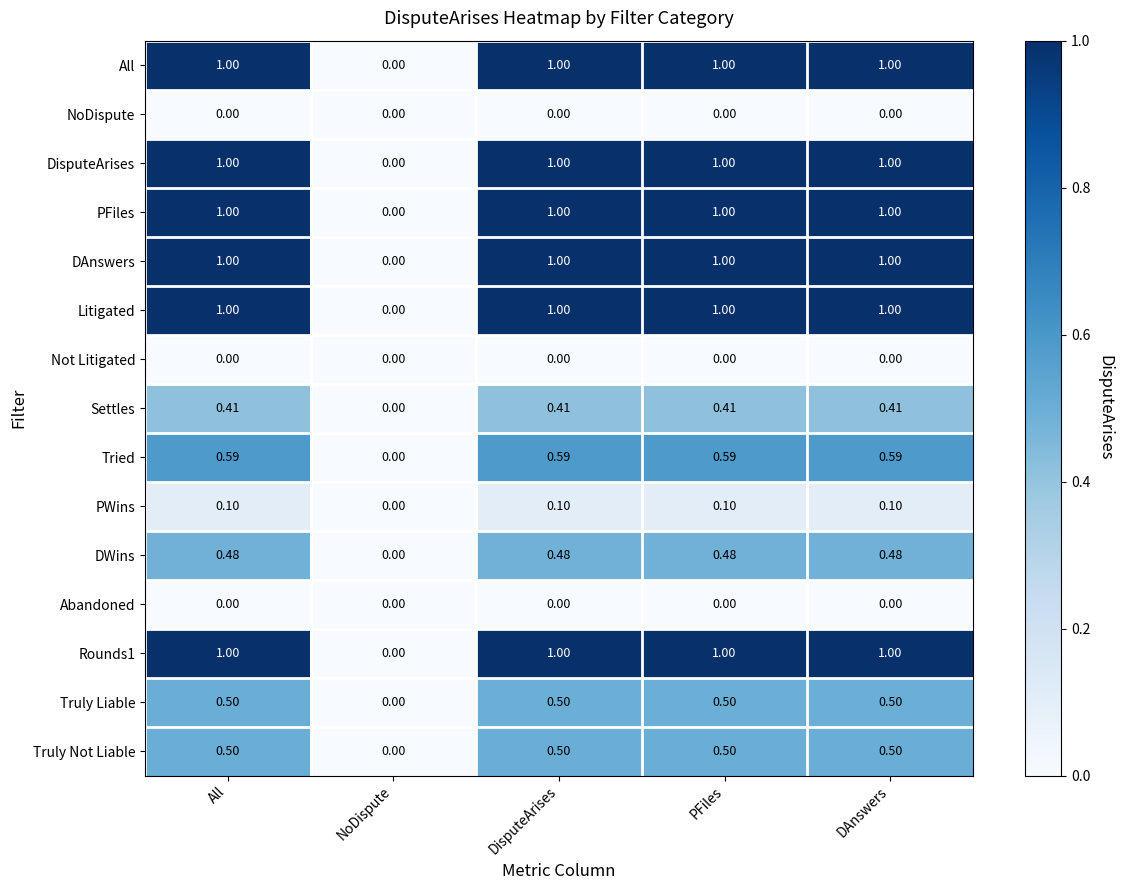

Where is DWins nearest to the value 0?

NoDispute